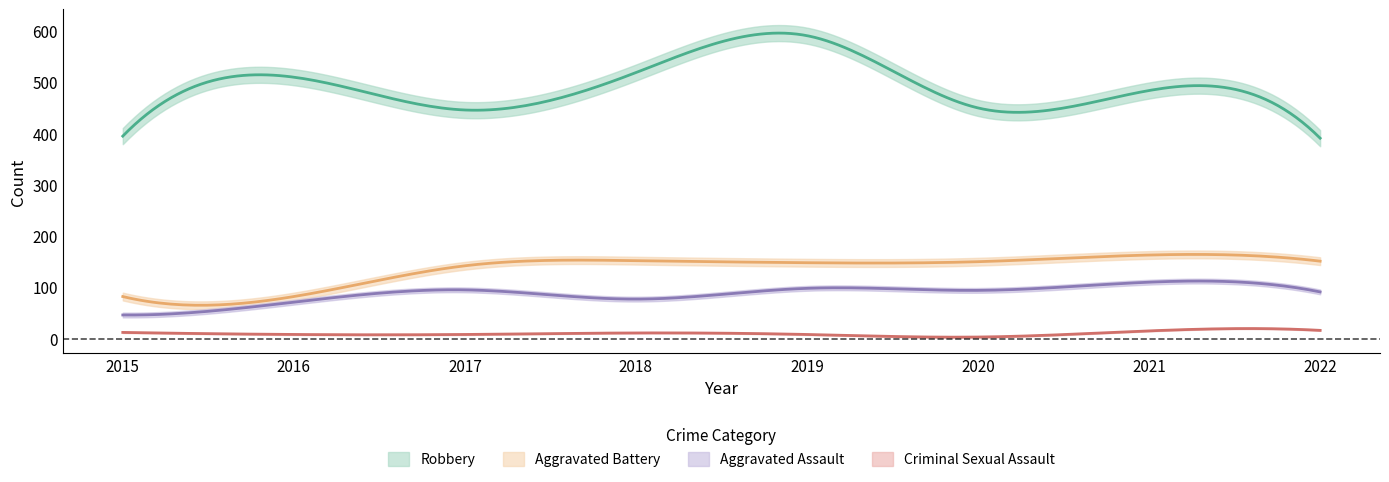

How many interior local valleys does the Aggravated Assault series have?

2